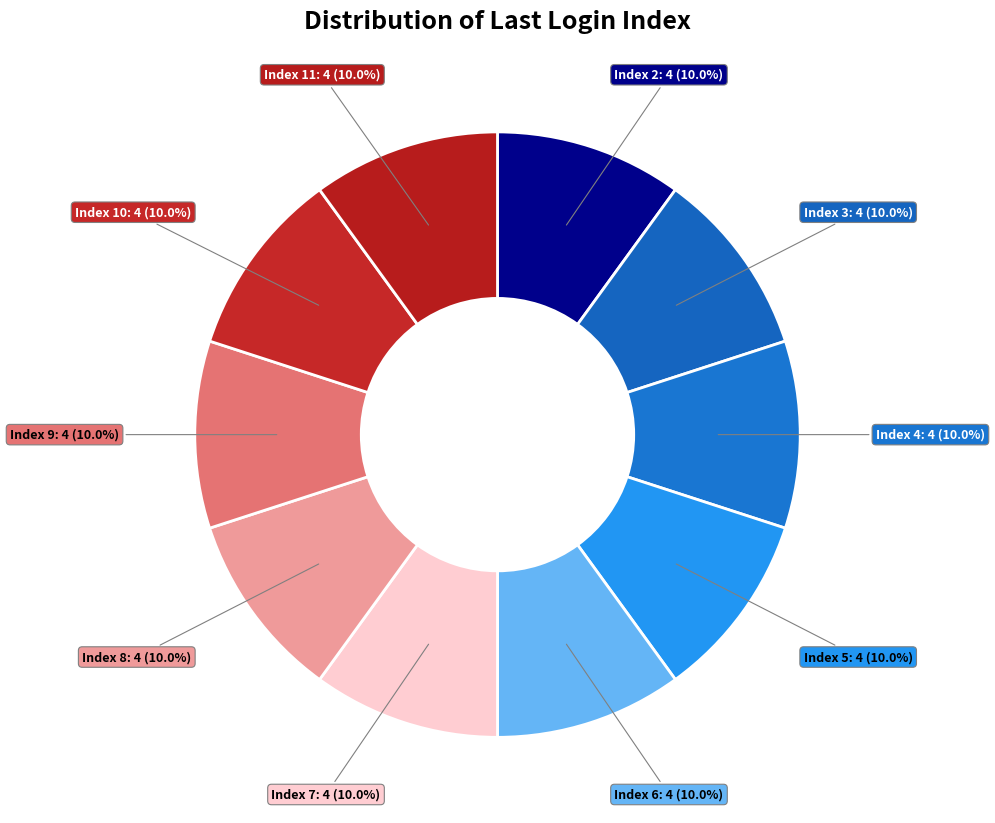

Count the number of slices in the pie.

10